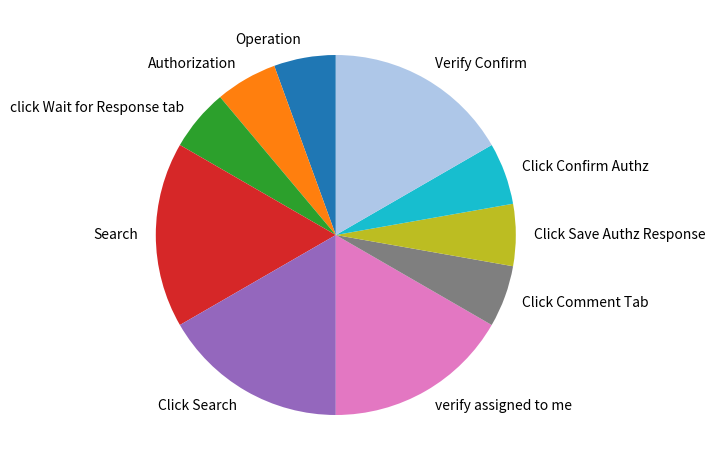

Between Authorization and verify assigned to me, which is larger?

verify assigned to me